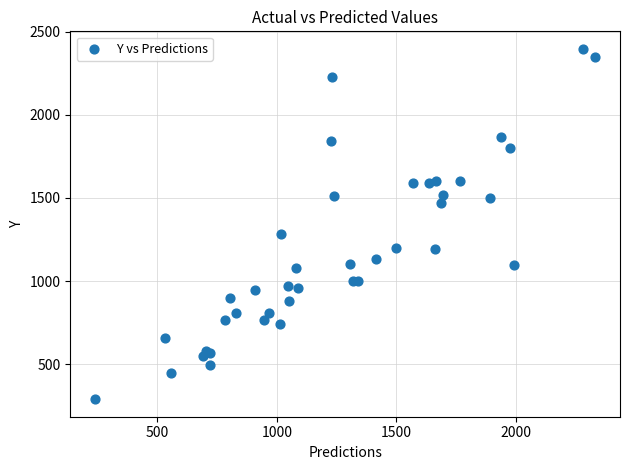

What Y value in the scatter plot is closest to 1343?

1280.0